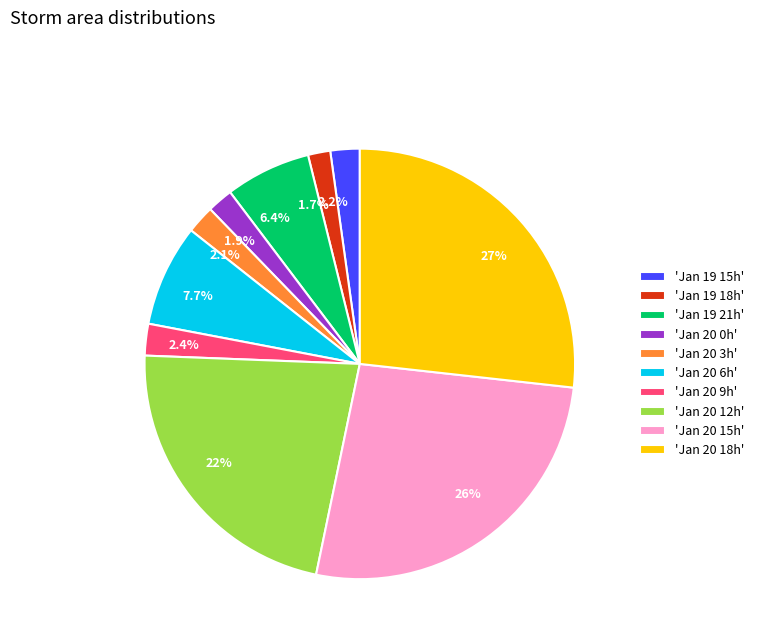

Combined, do 7.7% and 1.9% account for over 50%?

No